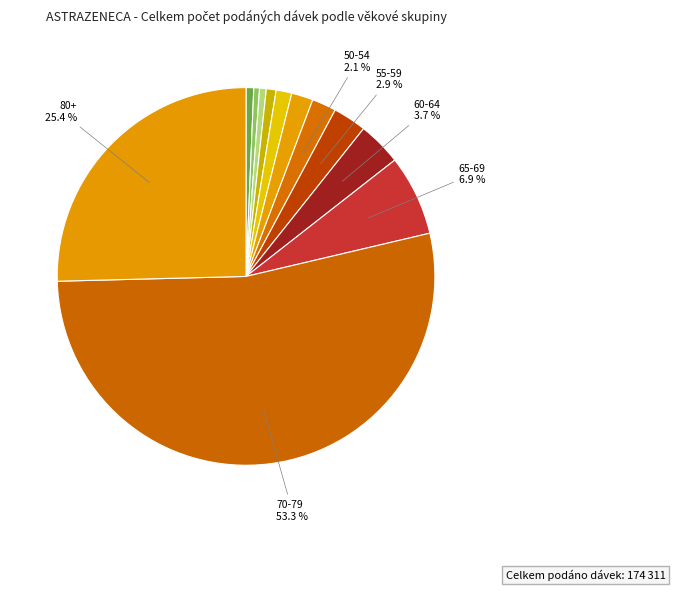

Which category has the biggest portion of the pie?

70-79